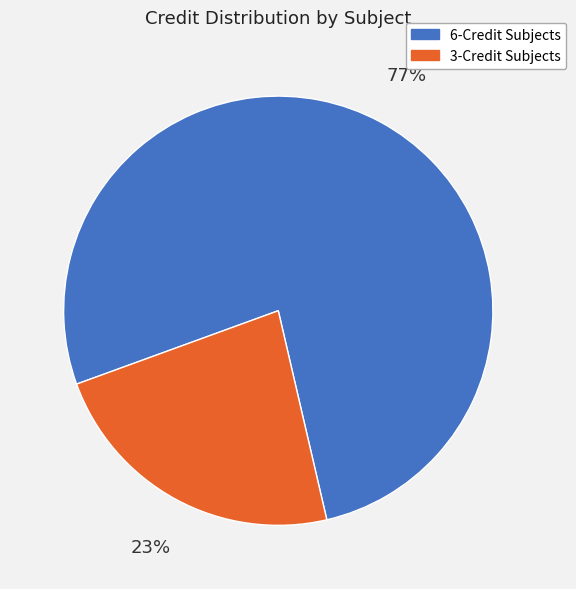

True or false: 3-Credit Subjects accounts for 12% of the total.

False